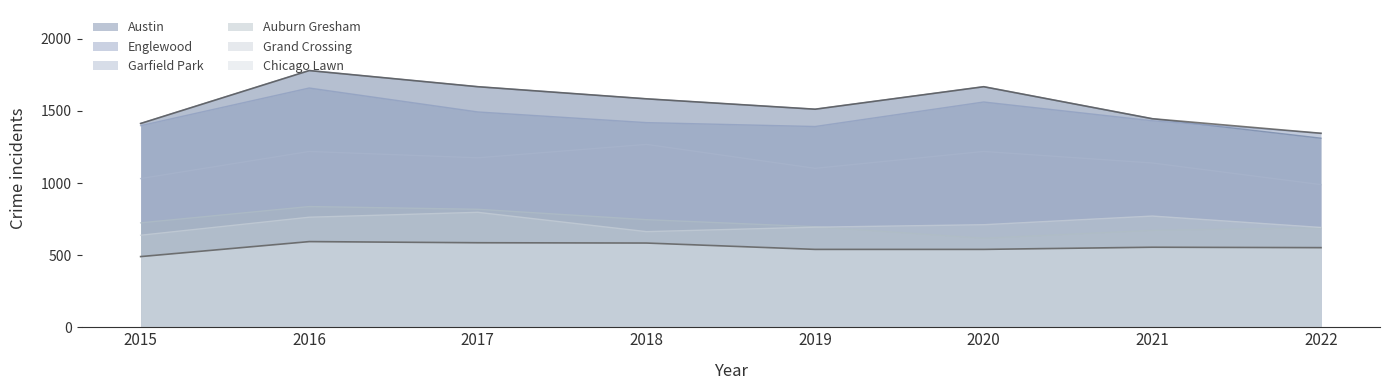

What is the spread (max minus min) of values at 2015?

923